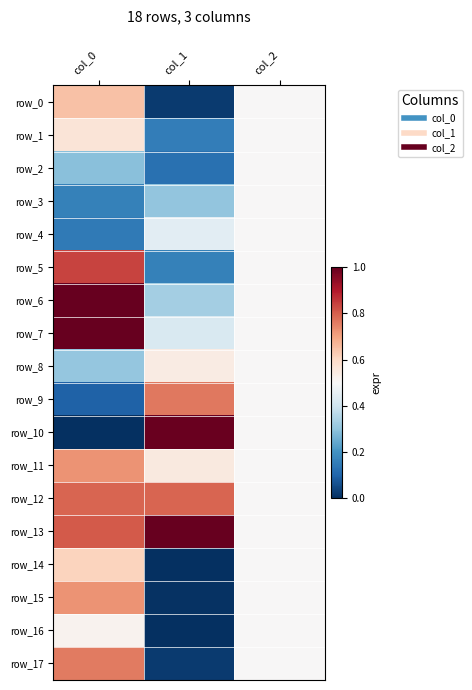

What is the difference between the highest and lowest values at col_1?

1.0